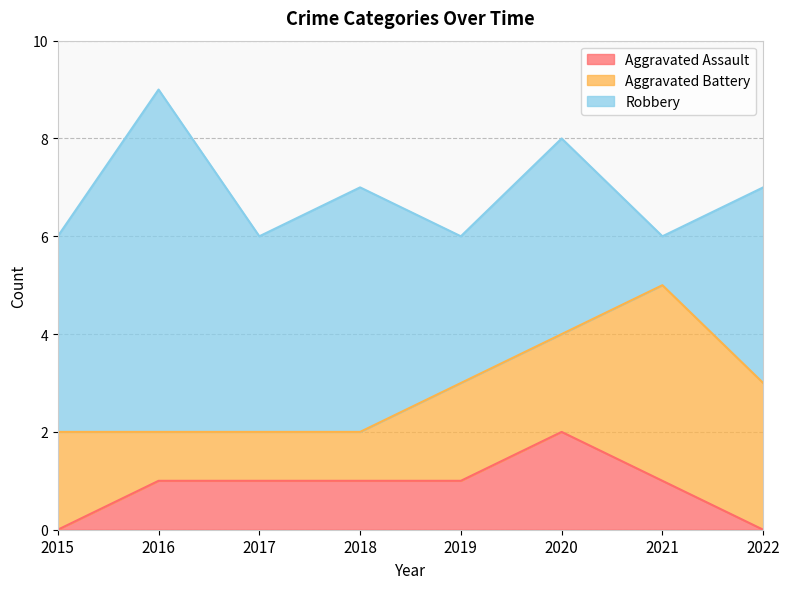

At which label is Robbery closest to 4?

2015